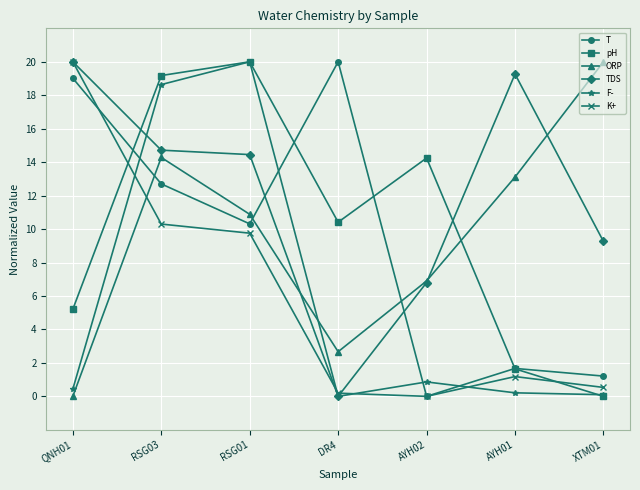

Where do T and K+ first cross each other?

QNH01 and RSG03